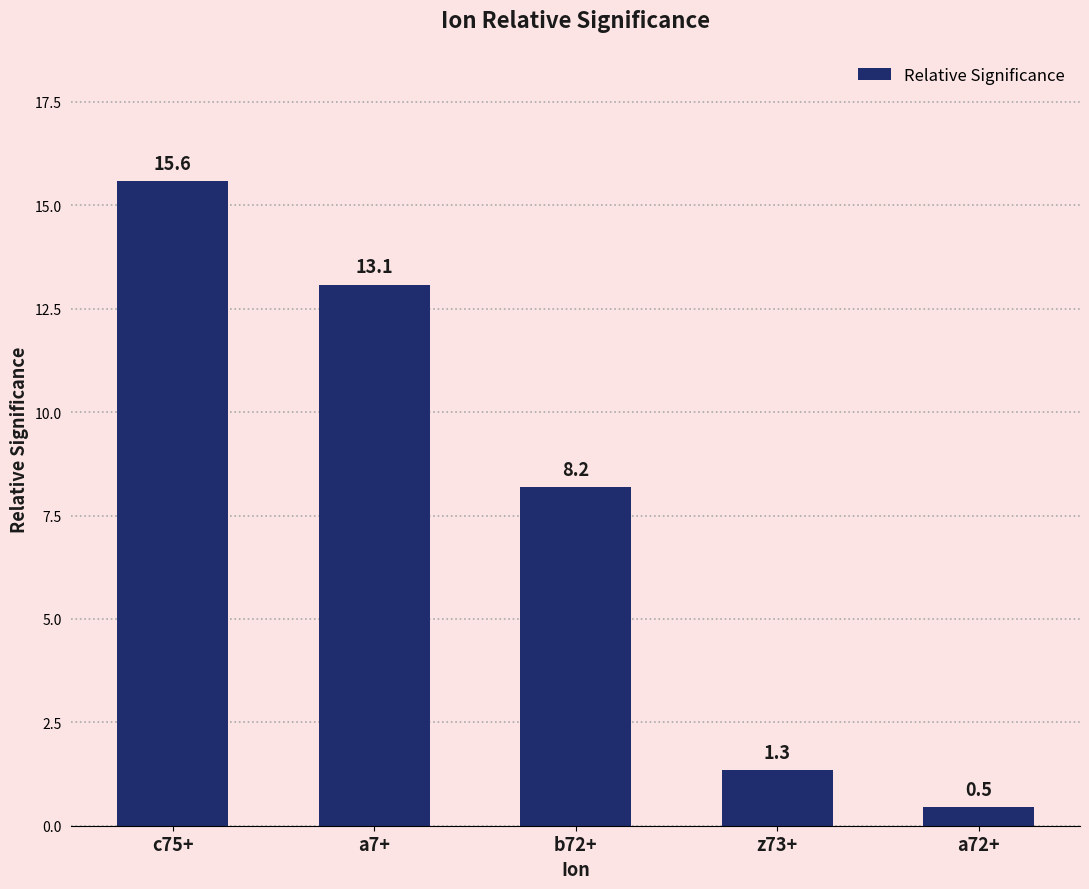

How many bars are there in total?

5